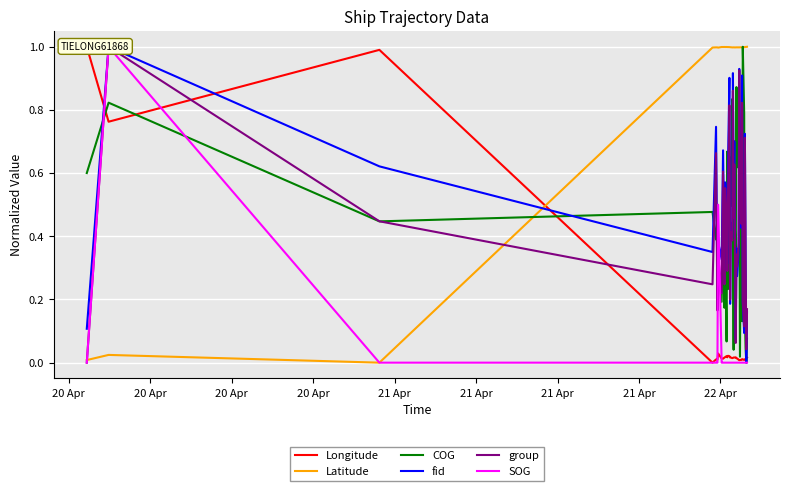

What are all the series names shown in the legend?

Longitude, Latitude, COG, fid, group, SOG